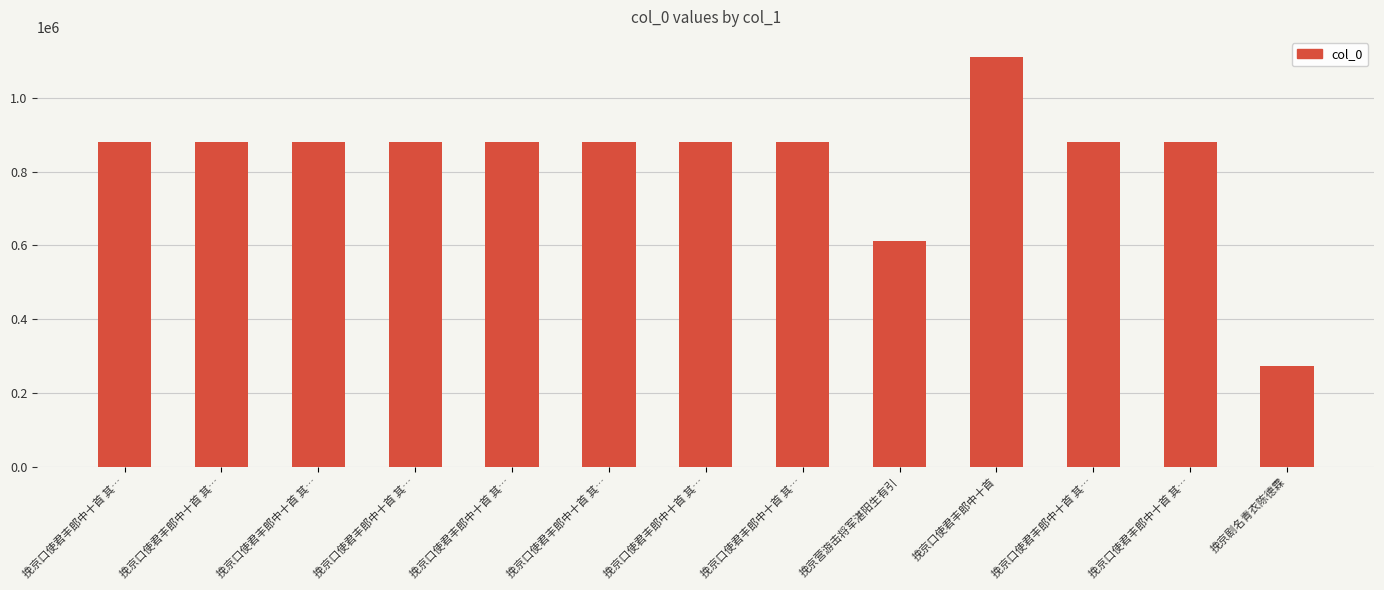

How many bars are there in total?

13